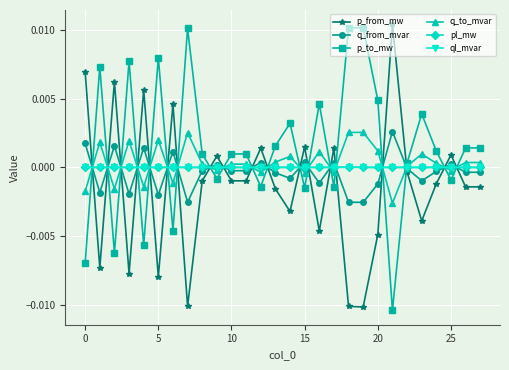

How many times do p_to_mw and p_from_mw cross each other?

19